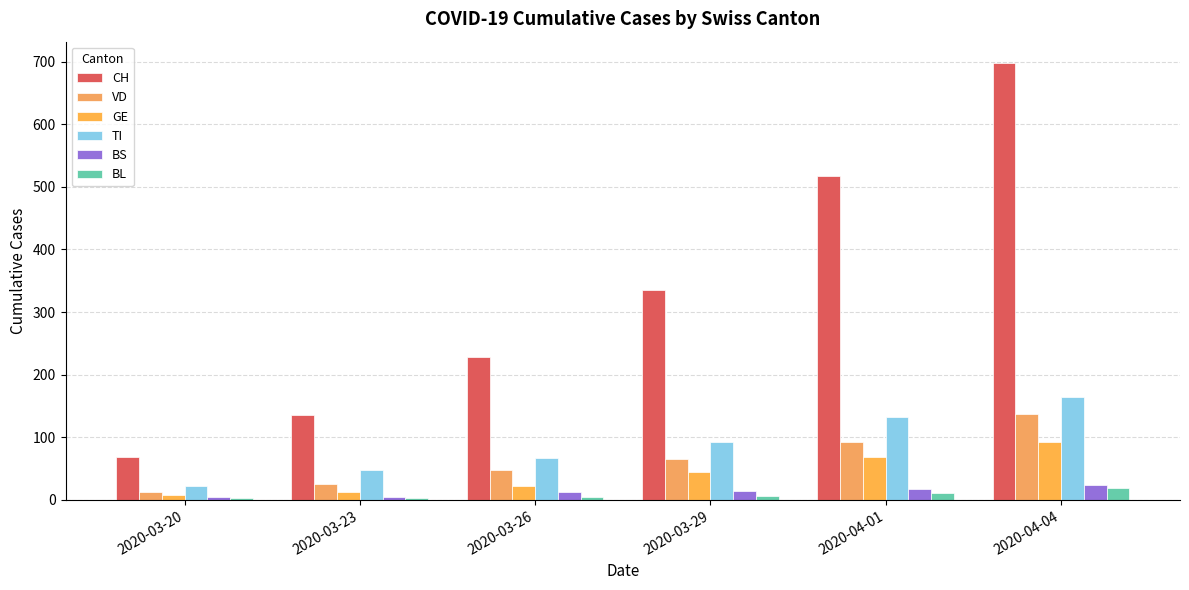

What is the difference between the maximum and second lowest values in the BL series?

16